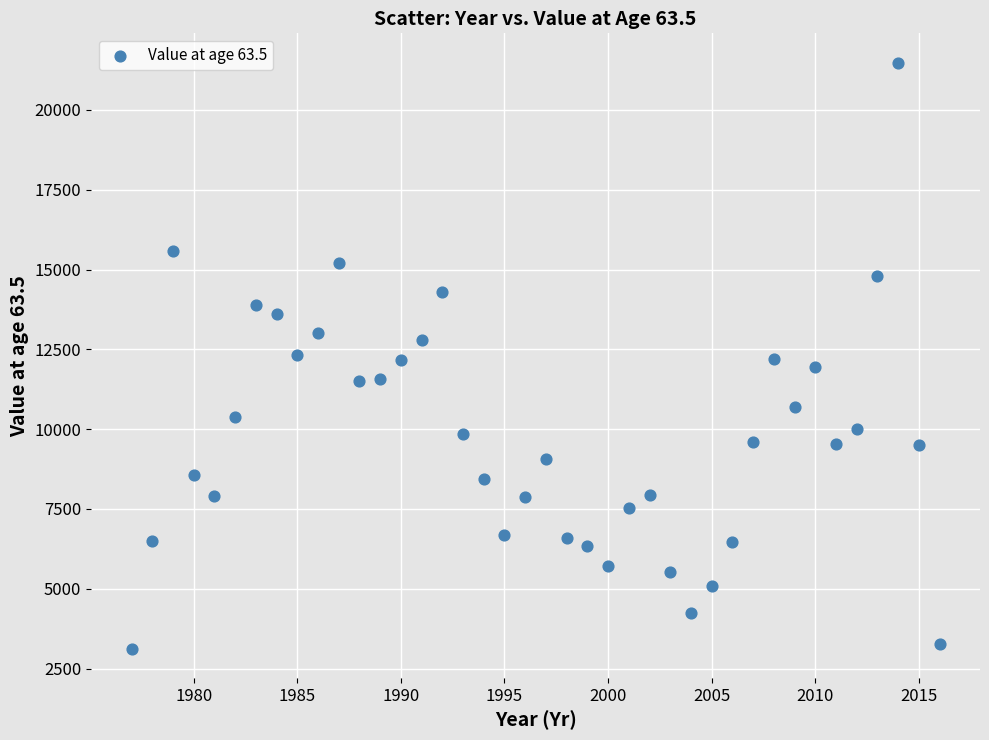

What is the range of X values (max minus min)?

39.0